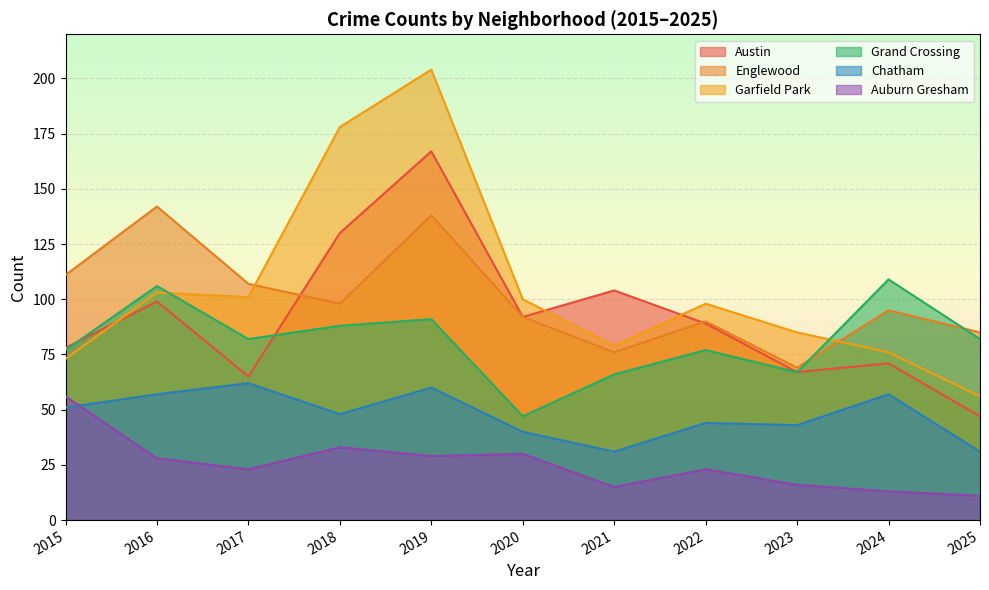

The value of Englewood at 2017 is 107. True or false?

True